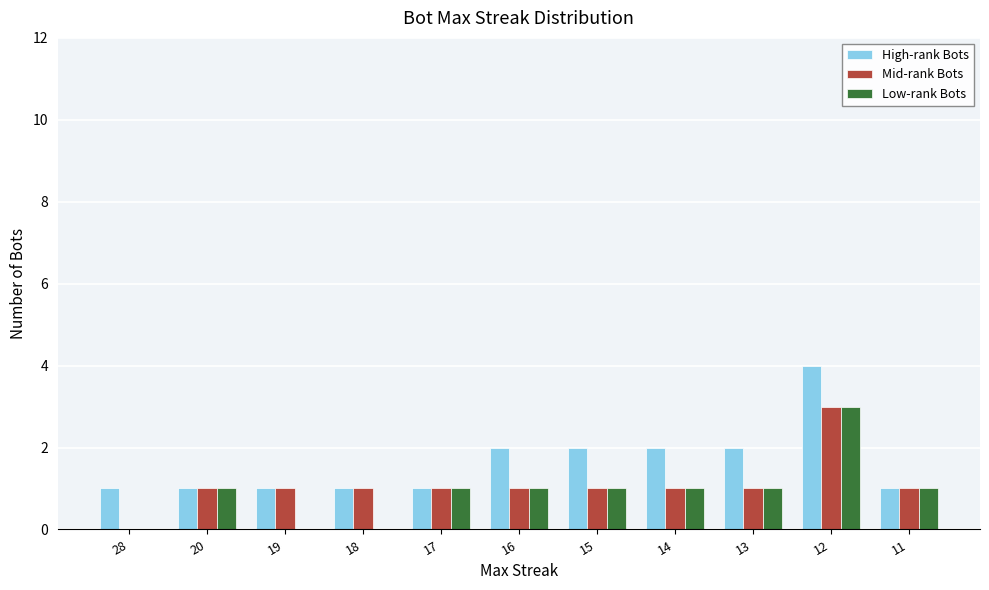

The value of Low-rank Bots at 11 is 1. True or false?

True